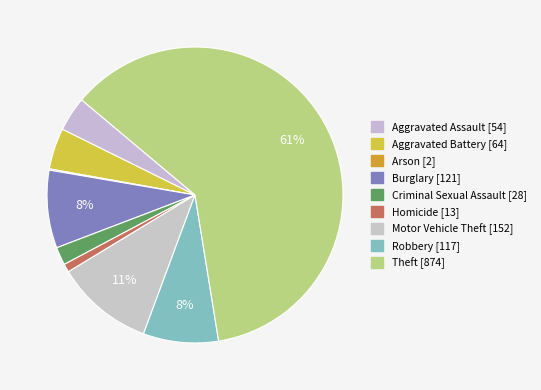

Count the number of slices in the pie.

9